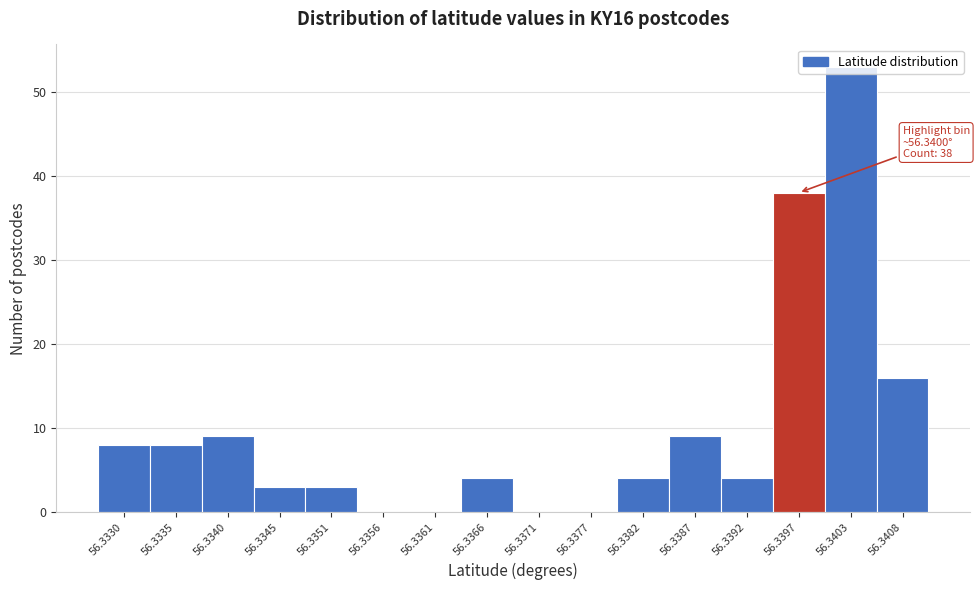

The value at 56.3377 is -24. True or false?

False